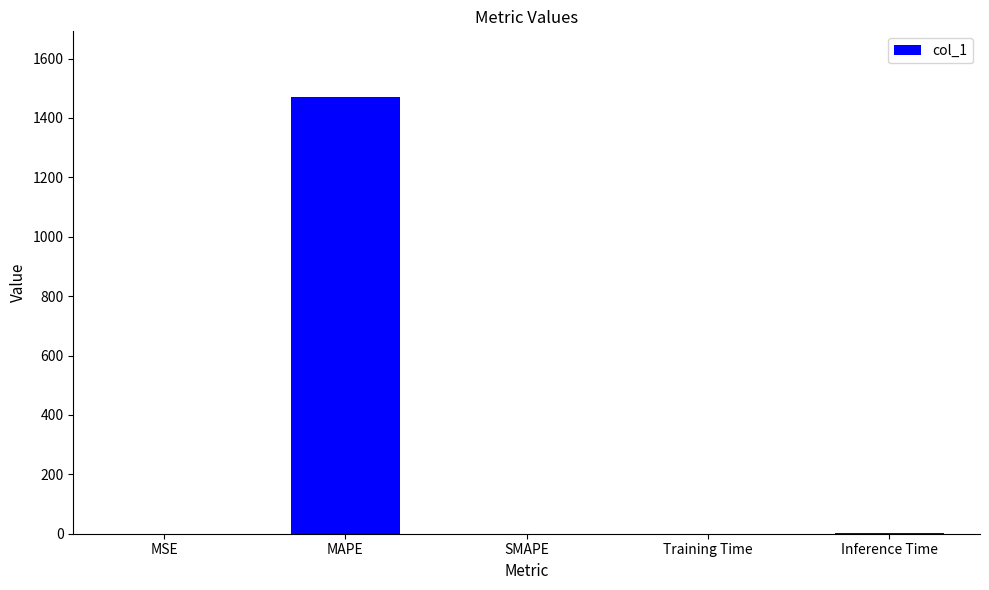

Between MAPE and Inference Time, which is larger?

MAPE